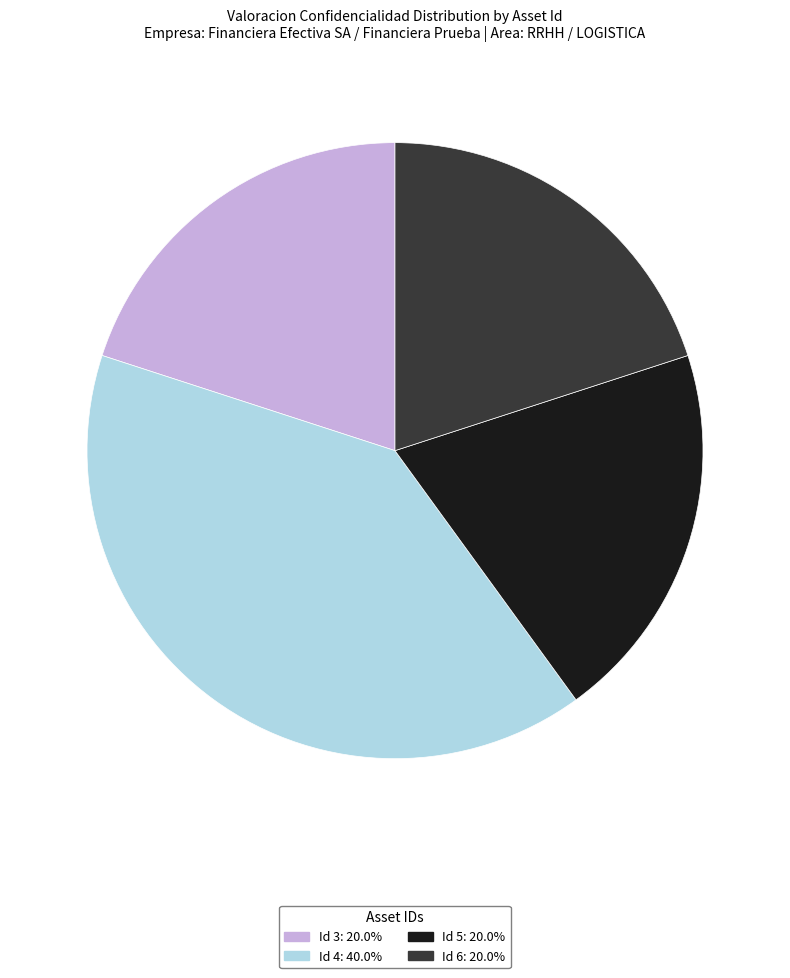

Do Id 5: 20.0% and Id 4: 40.0% together represent more than half of the pie?

Yes